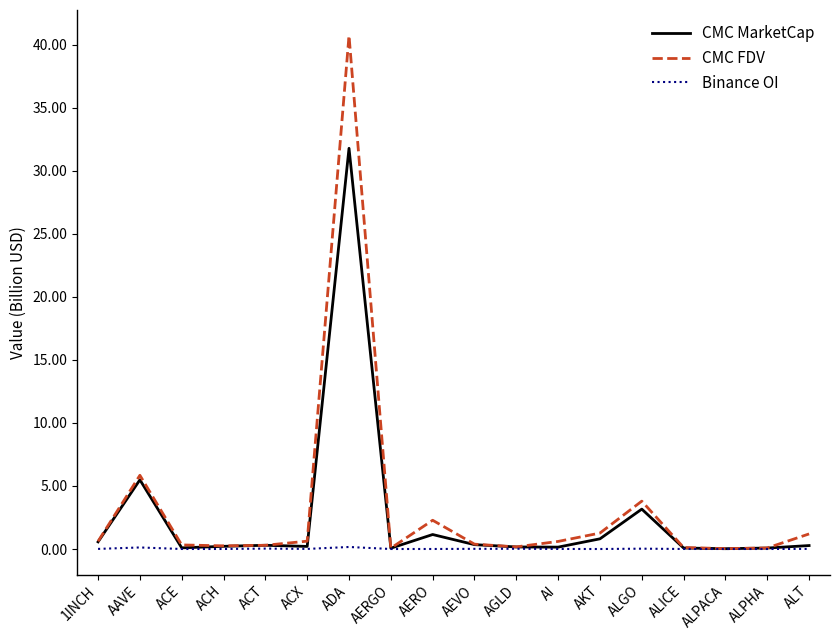

The value of CMC FDV at AAVE is 5.8. True or false?

True